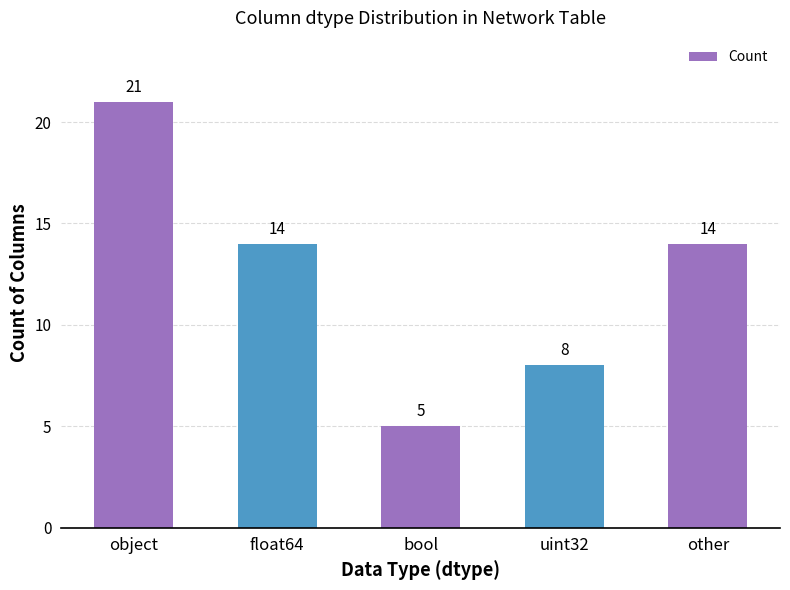

Reading left to right, extract all data points from this chart.

object=21	float64=14	bool=5	uint32=8	other=14